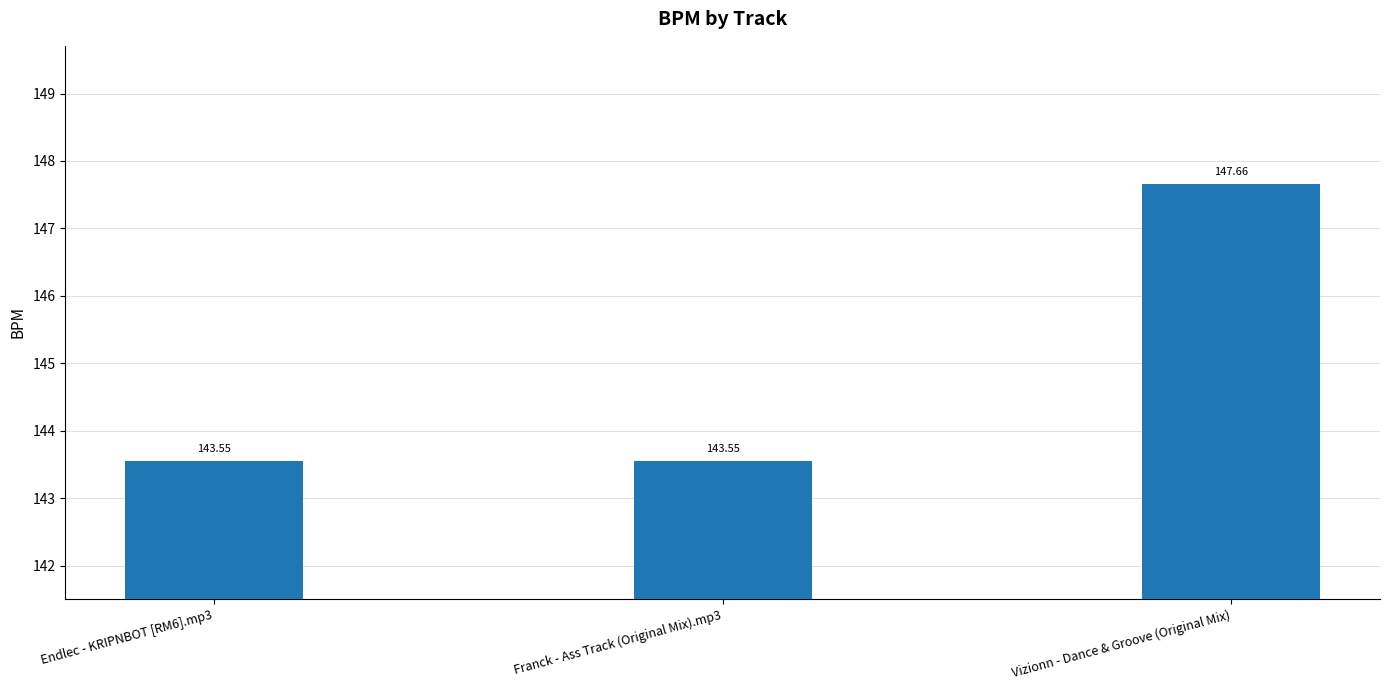

How many bars are there in total?

3